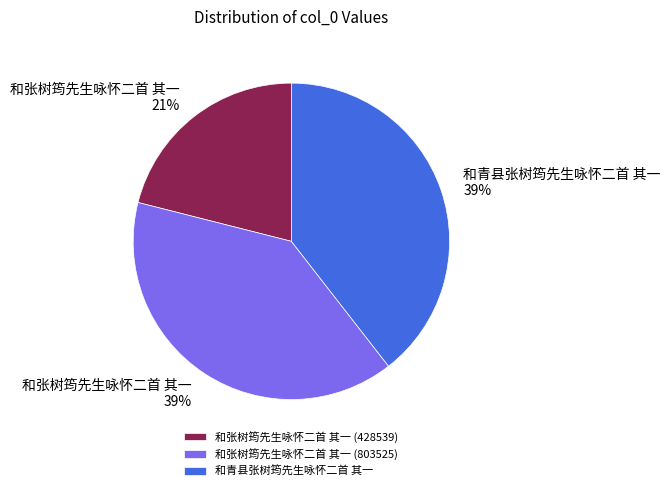

True or false: 和张树筠先生咏怀二首 其一 (428539) accounts for 21% of the total.

True